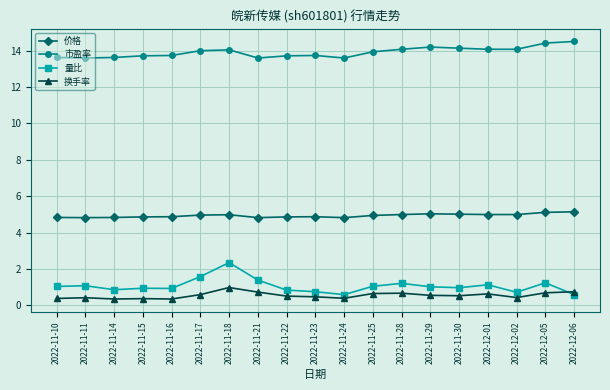

Is it true that 量比 equals 1.1 at 2022-11-11?

True